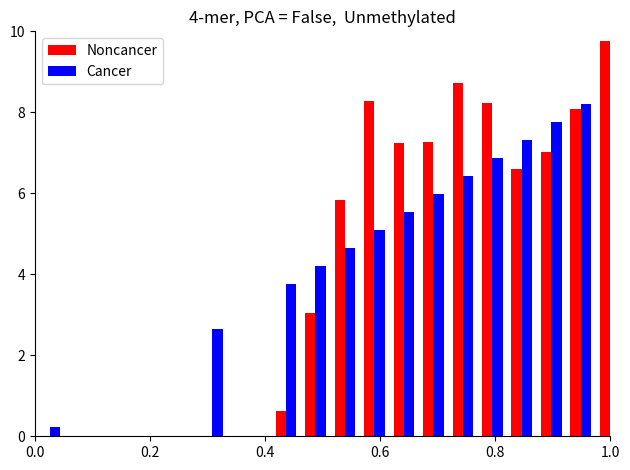

The Noncancer series shows 11.5 at 8. True or false?

False